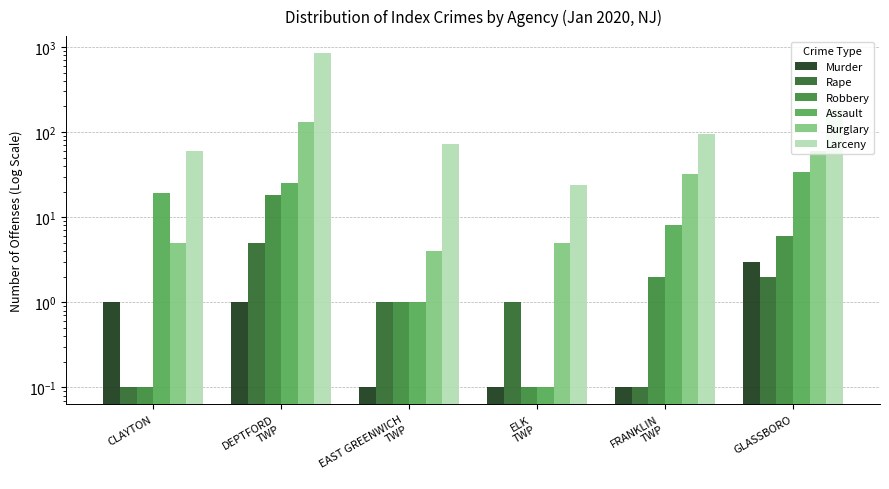

Reading right to left, what are all the values shown in this chart?

Murder: 3.0	0.1	0.1	0.1	1.0	1.0
Rape: 2.0	0.1	1.0	1.0	5.0	0.1
Robbery: 6.0	2.0	0.1	1.0	18.0	0.1
Assault: 34.0	8.0	0.1	1.0	25.0	19.0
Burglary: 60.0	32.0	5.0	4.0	130.0	5.0
Larceny: 186.0	95.0	24.0	72.0	854.0	60.0